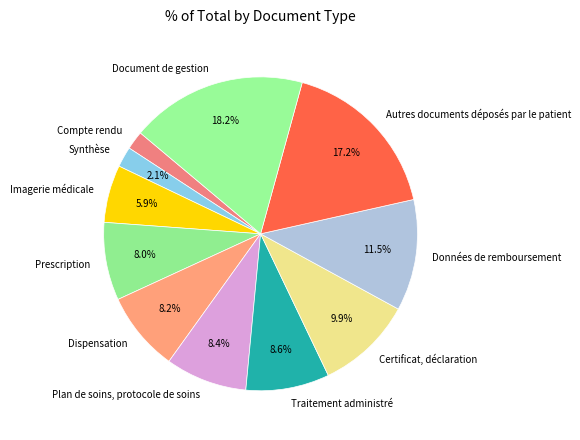

Rank the categories by value from highest to lowest.

Document de gestion, Autres documents déposés par le patient, Données de remboursement, Certificat, déclaration, Traitement administré, Plan de soins, protocole de soins, Dispensation, Prescription, Imagerie médicale, Synthèse, Compte rendu